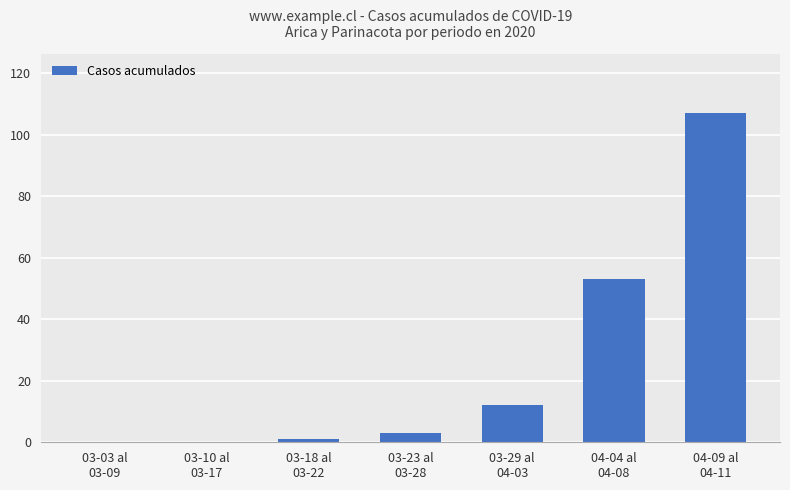

Reading left to right, what are all the values shown in this chart?

0	0	1	3	12	53	107